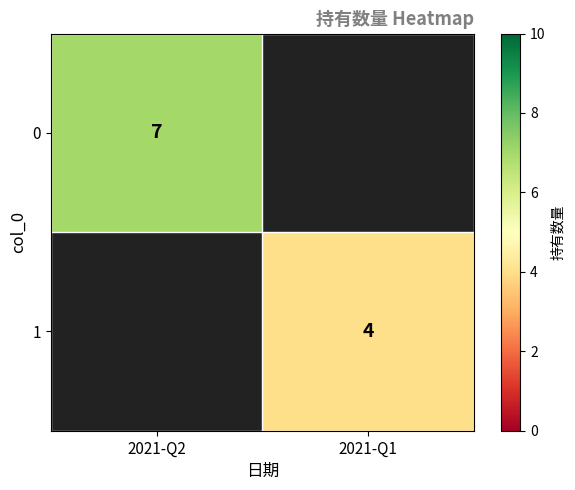

The value of 0 at 2021-Q2 is 2. True or false?

False